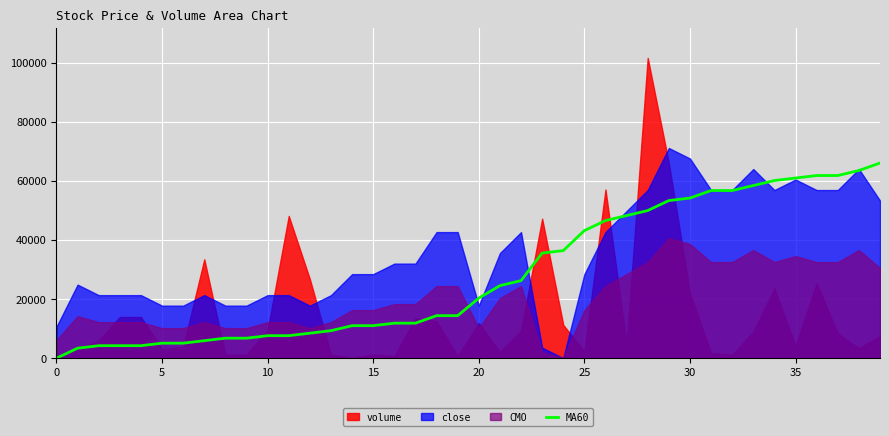

The value at 22 is 26250.2. True or false?

True